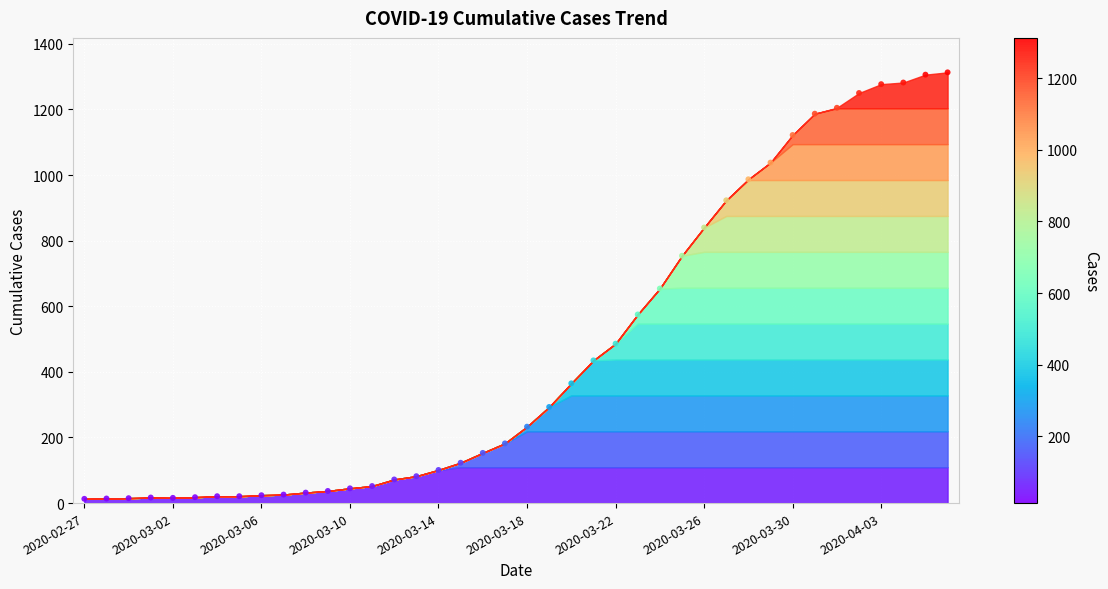

How many points are shown in the scatter plot?

40